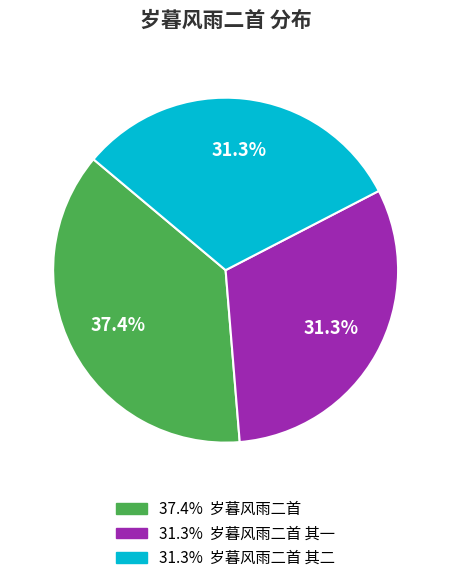

Does any single category account for the majority?

No